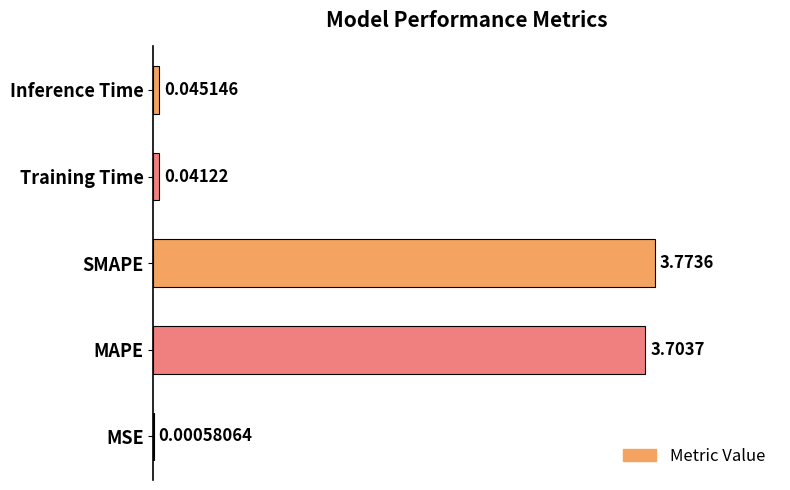

At which category does the chart reach its peak across all series?

SMAPE